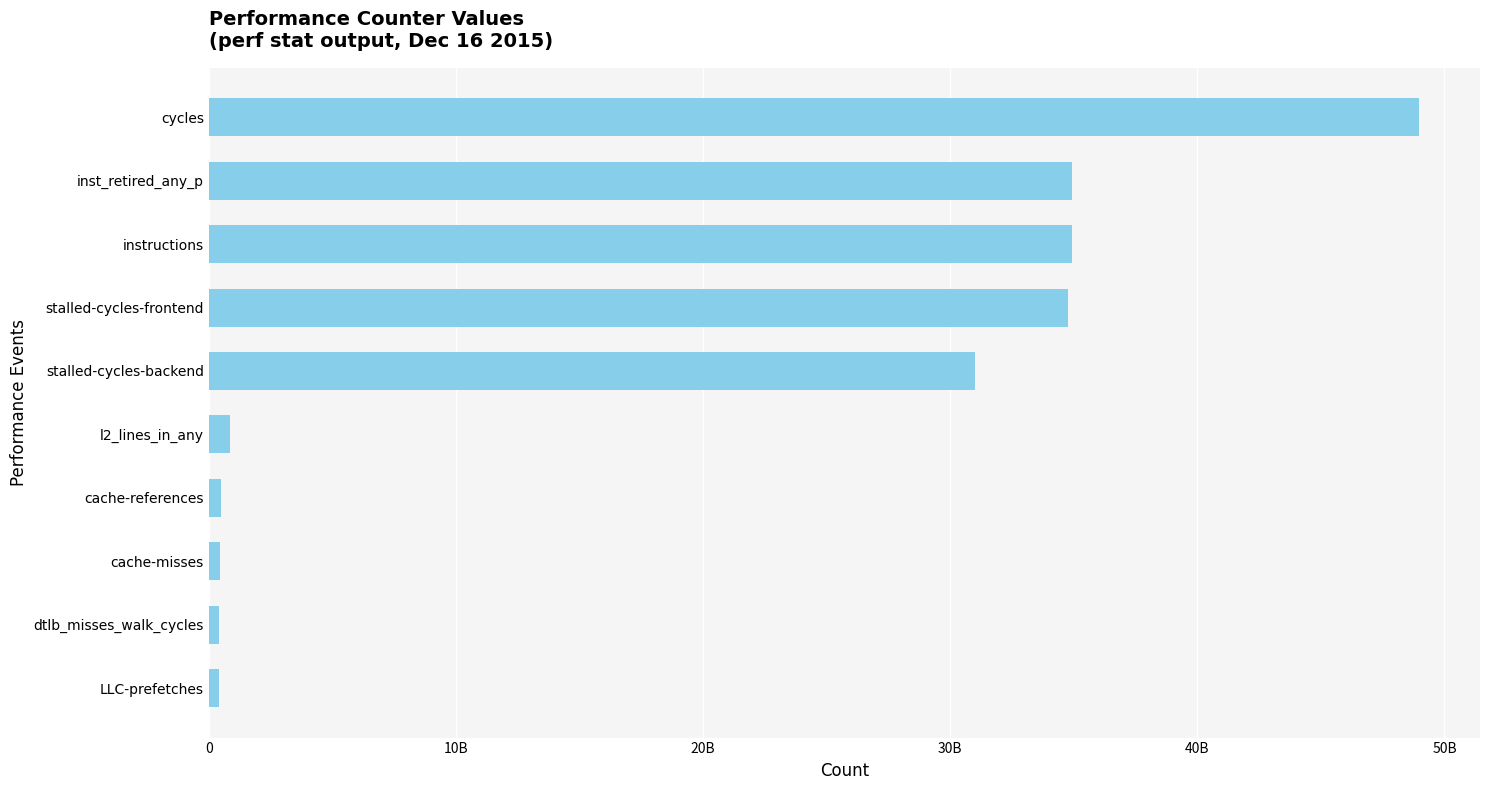

What is the difference between the maximum and minimum values?

48596389462